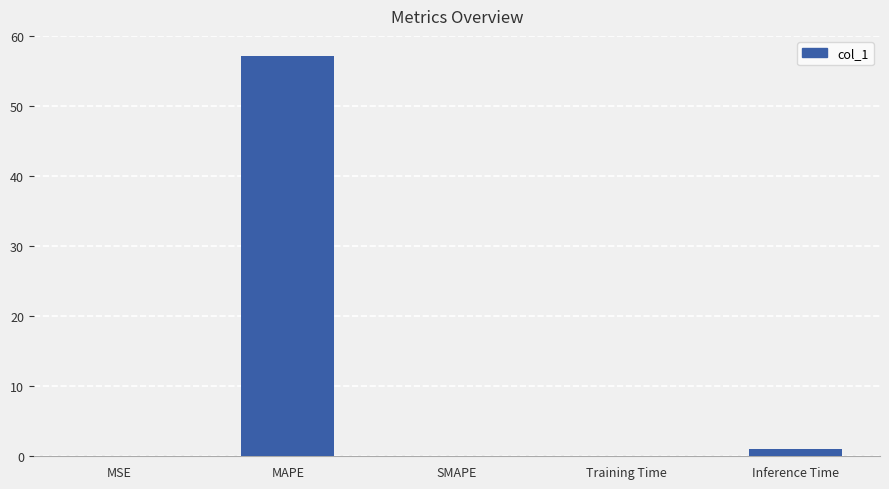

Which has a higher value, Inference Time or Training Time?

Inference Time